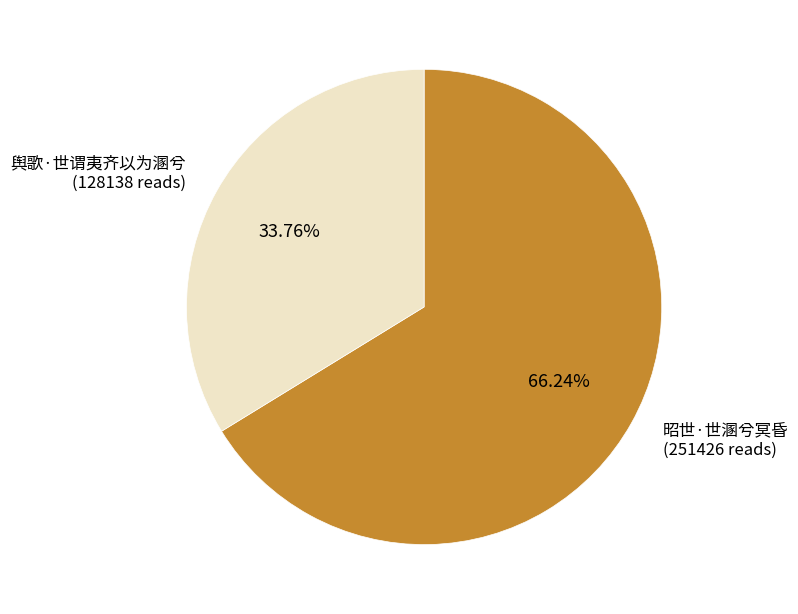

Rank the categories by value from highest to lowest.

昭世·世溷兮冥昏, 舆歌·世谓夷齐以为溷兮